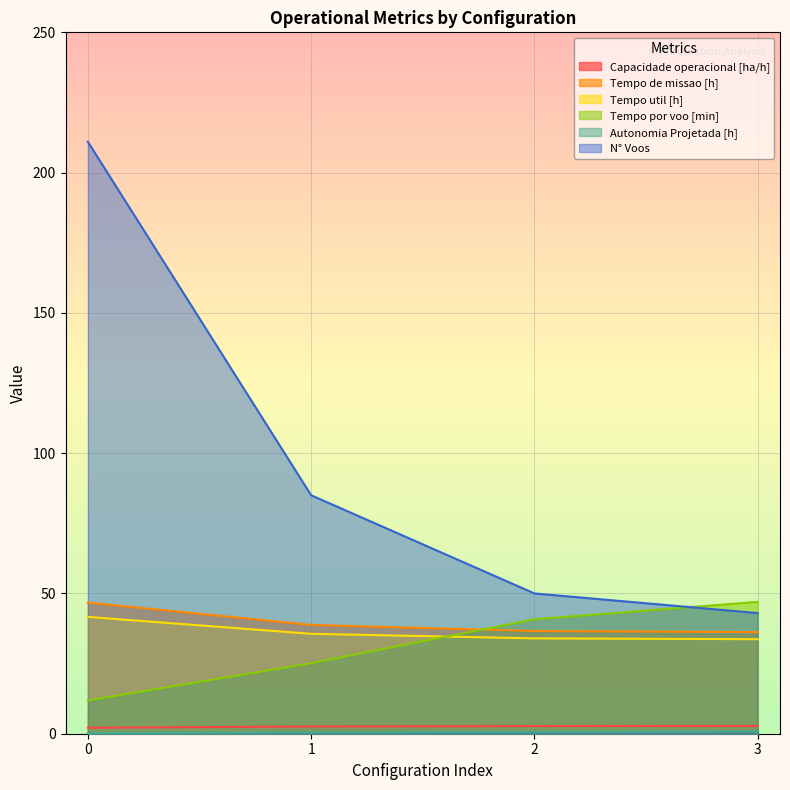

List the labels in order of Tempo por voo [min] value, smallest first.

0, 1, 2, 3